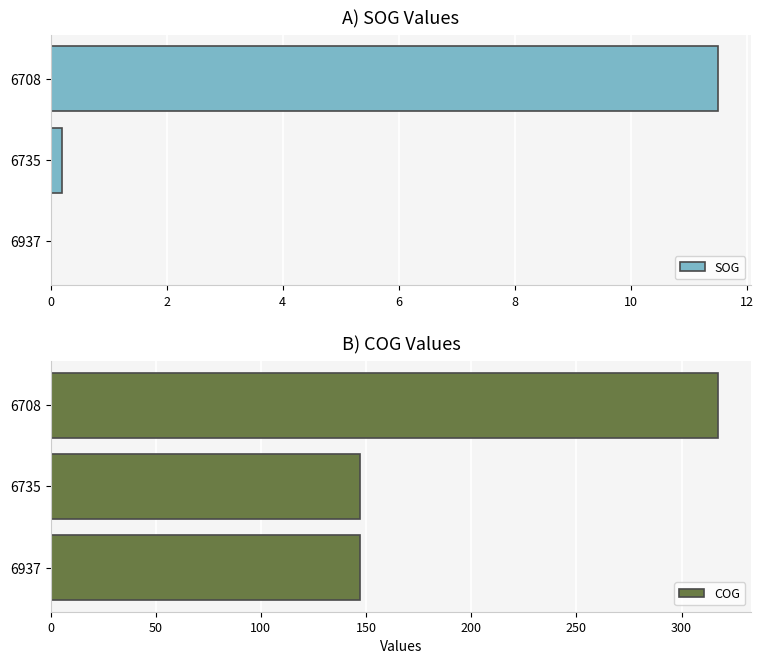

What is the sum of the SOG values at 6708 and 6735?

11.7